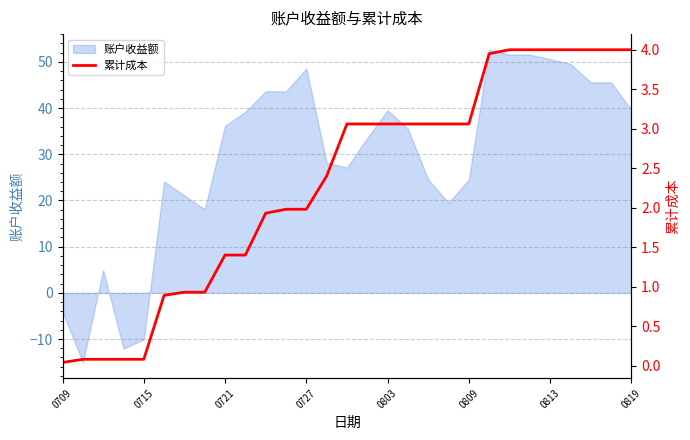

The 账户收益额 series shows -4.0 at 0709. True or false?

True